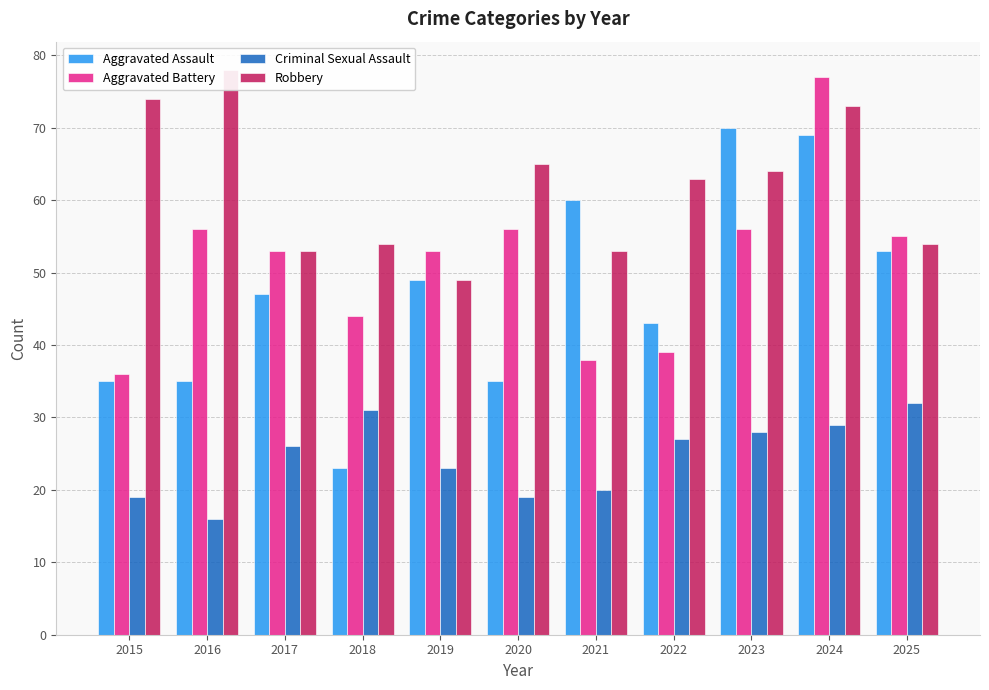

How many bars are there in each group?

4